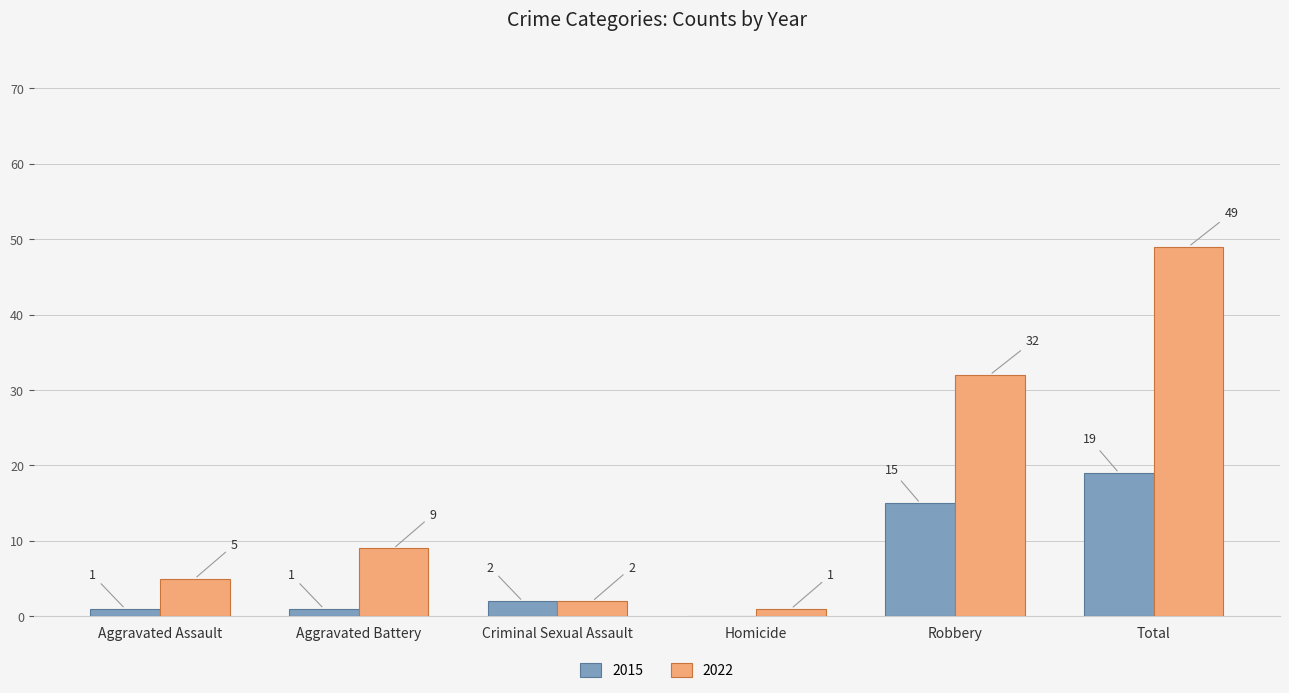

Which series has the widest spread of values?

2022